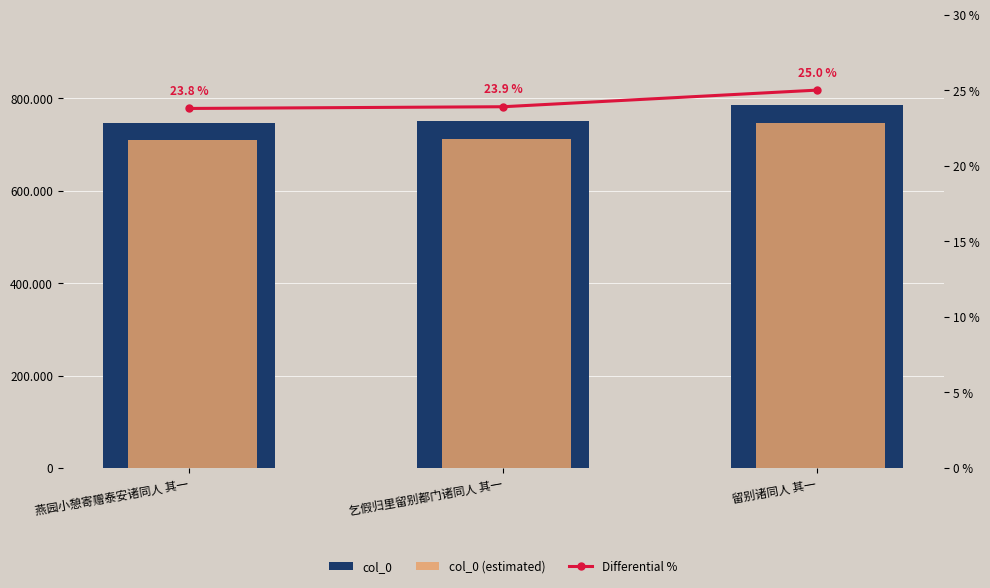

What are all the series names shown in the legend?

col_0, col_0 (estimated), Differential %